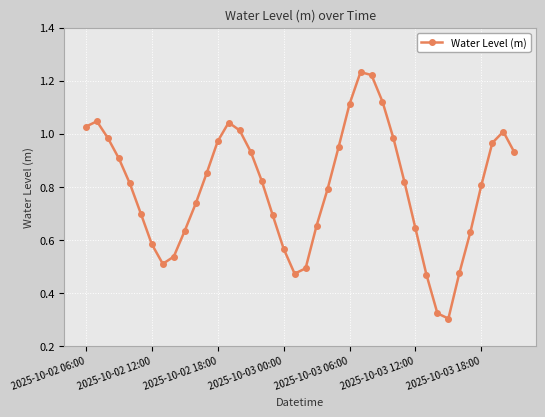

What is the sum of all values?

31.8